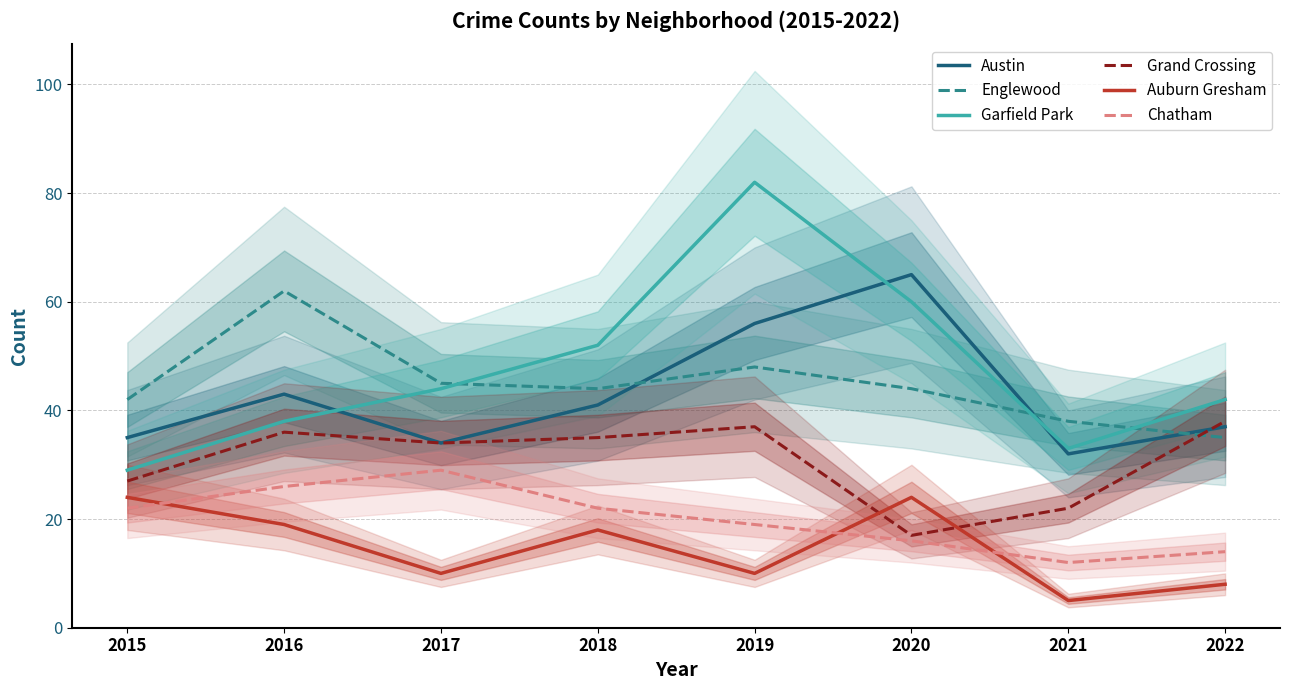

What is the approximate value of Austin at 2020, to the nearest 5?

65